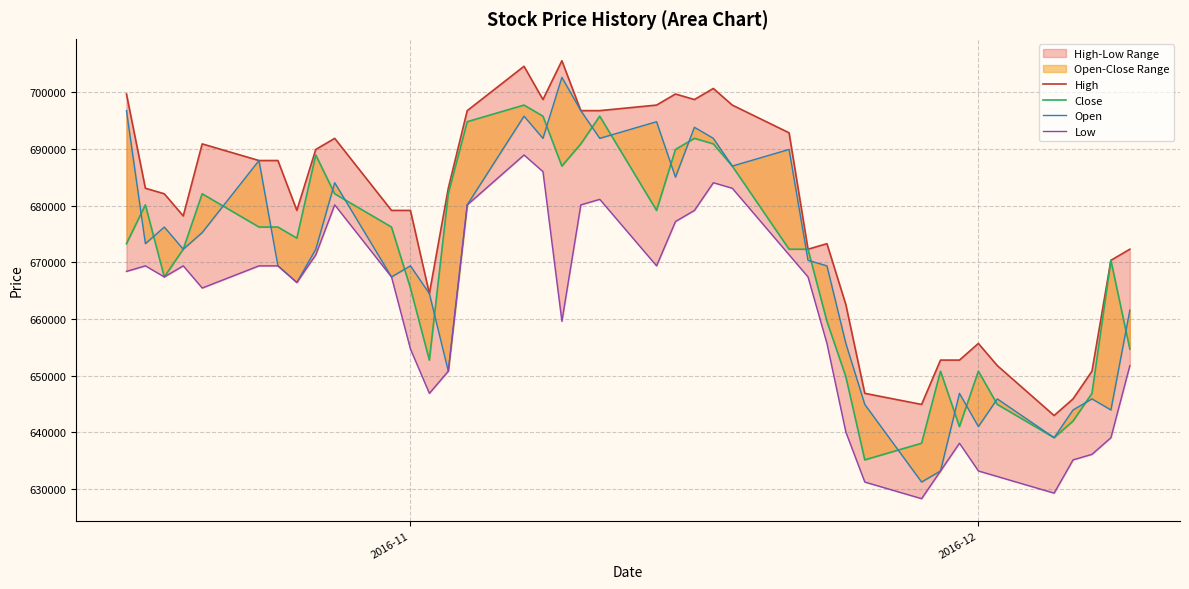

Reading left to right, extract all data points from this chart.

High: 699699	683063	682084	678170	690892	687956	687956	679148	689913	691870	679148	679148	664469	683063	696763	704592	698720	705571	696763	696763	697742	699699	698720	700678	697742	692849	672298	673277	662512	646855	644897	652726	652726	655662	651748	642940	645876	650769	670341	672298
Close: 673277	680127	667405	672298	682084	676213	676213	674255	688934	682084	676213	665448	652726	682084	694806	697742	695785	686977	690892	695785	679148	689913	691870	690892	686977	672298	672298	659576	649790	635111	638047	650769	640983	650769	644897	639026	641962	646855	670341	654683
Open: 696763	673277	676213	672298	675234	687956	669362	666427	672298	684041	667405	669362	664469	650769	680127	695785	691870	702635	696763	691870	694806	685020	693827	691870	686977	689913	670341	669362	655662	644897	631197	633154	646855	640983	645876	639026	643919	645876	643919	661534
Low: 668384	669362	667405	669362	665448	669362	669362	666427	671320	680127	667405	654683	646855	650769	680127	688934	685999	659576	680127	681106	669362	677191	679148	684041	683063	671320	667405	655662	640004	631197	628261	633154	638047	633154	632176	629240	635111	636090	639026	651748